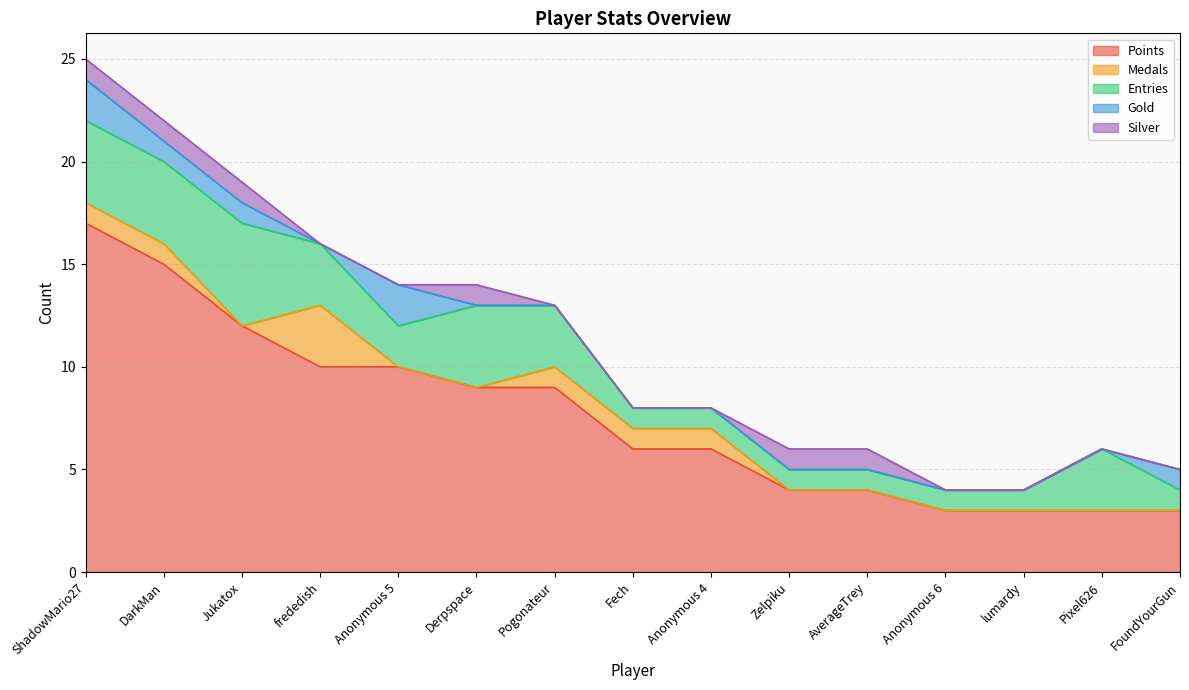

What is the difference between the Medals values at DarkMan and Anonymous 5?

1